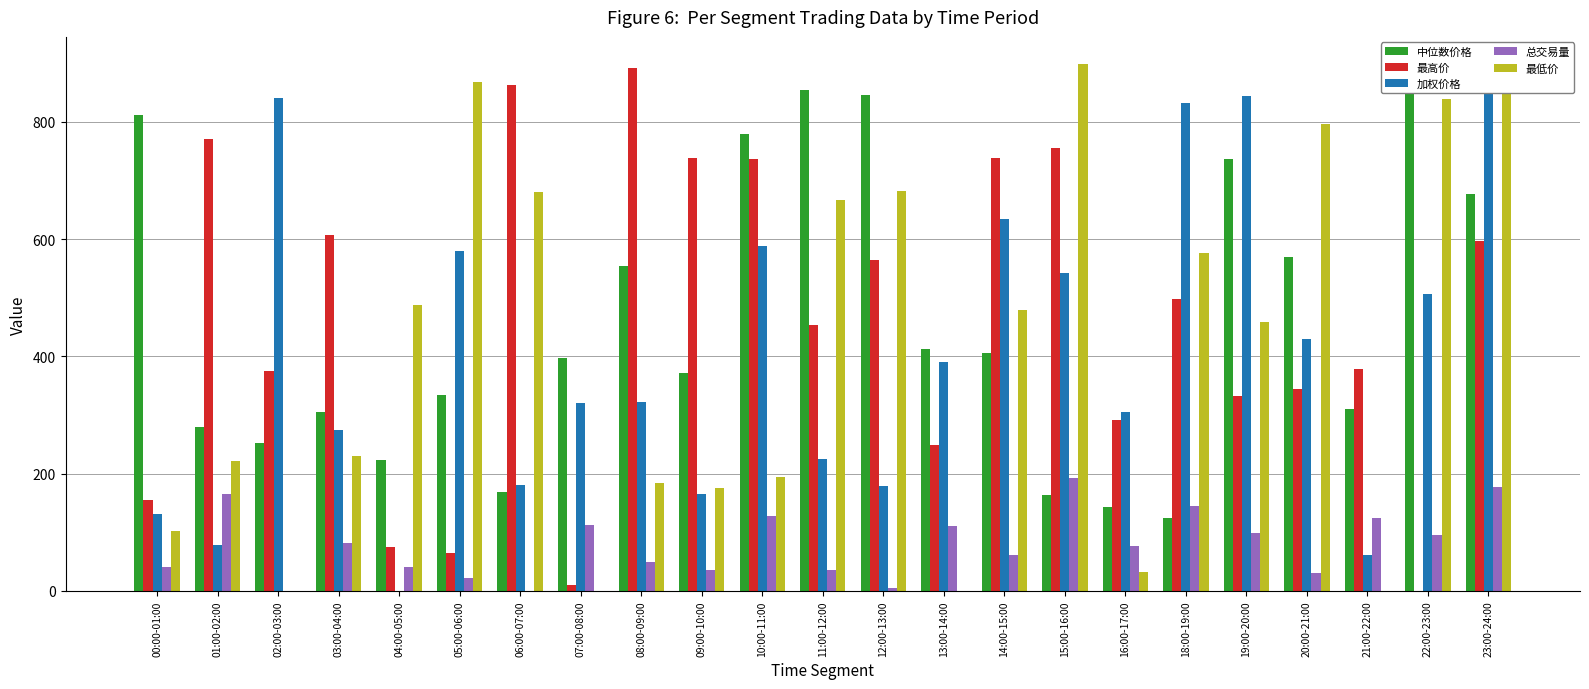

True or false: 中位数价格 has a value of 252.0 at 02:00-03:00.

True